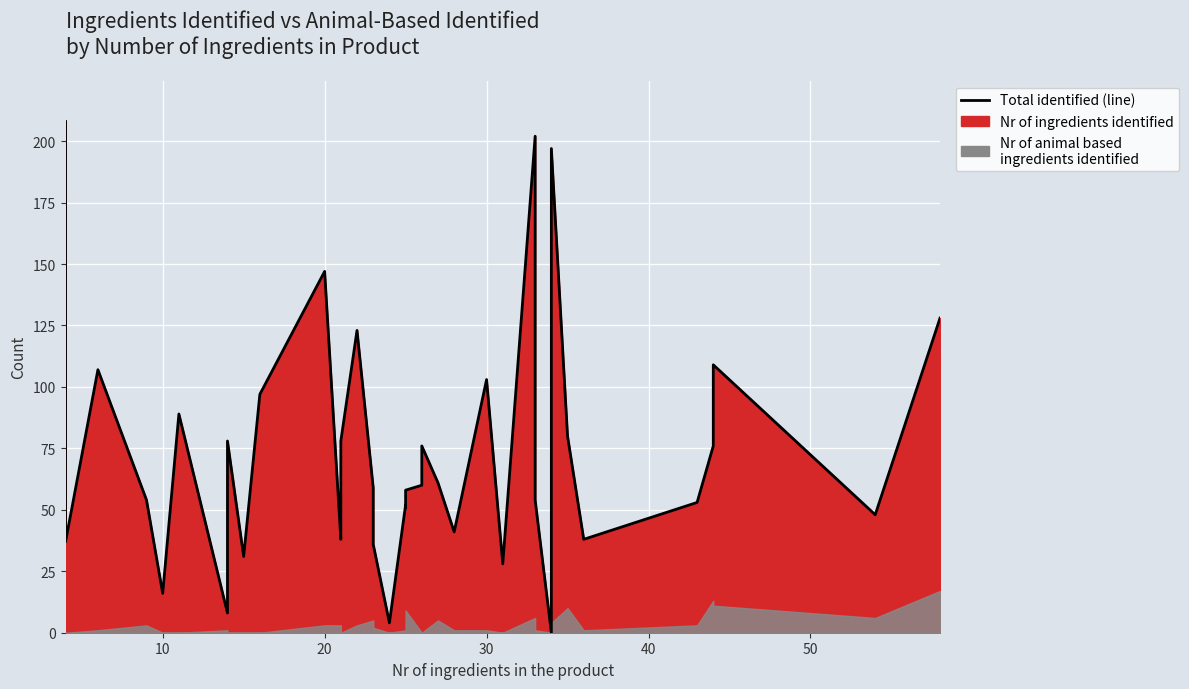

How many values in the Nr of ingredients identified series exceed 59?

19